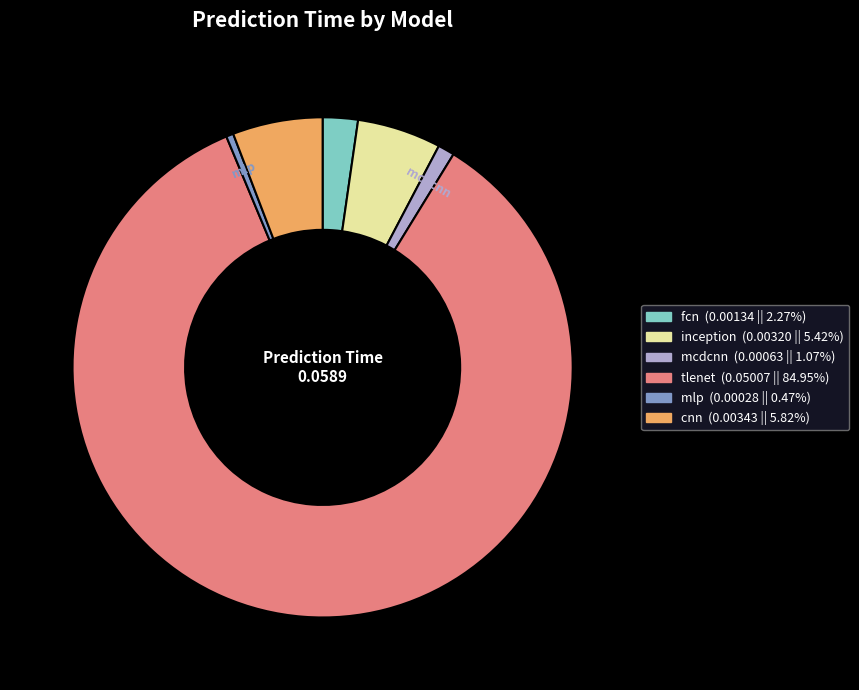

Is there a majority slice in this chart?

Yes